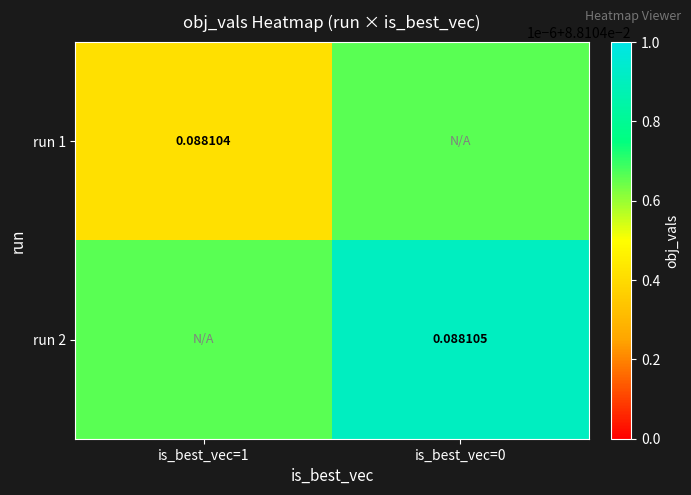

What is the greatest value displayed?

0.1